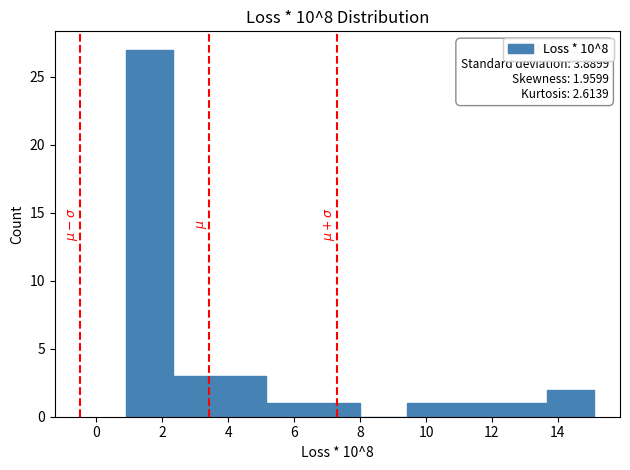

Which range on the x-axis has the tallest bar?

0.8 to 2.4